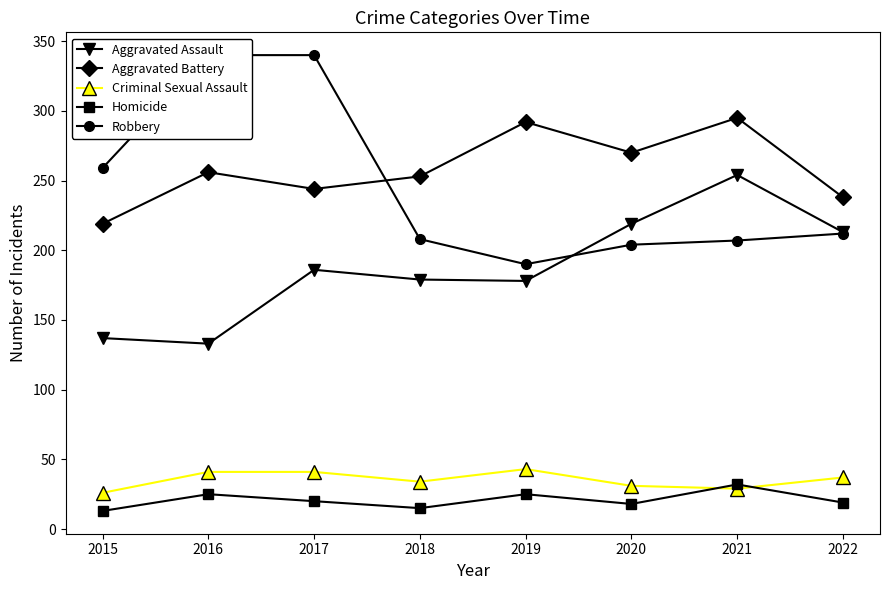

At which label does Aggravated Assault first exceed 186?

2020